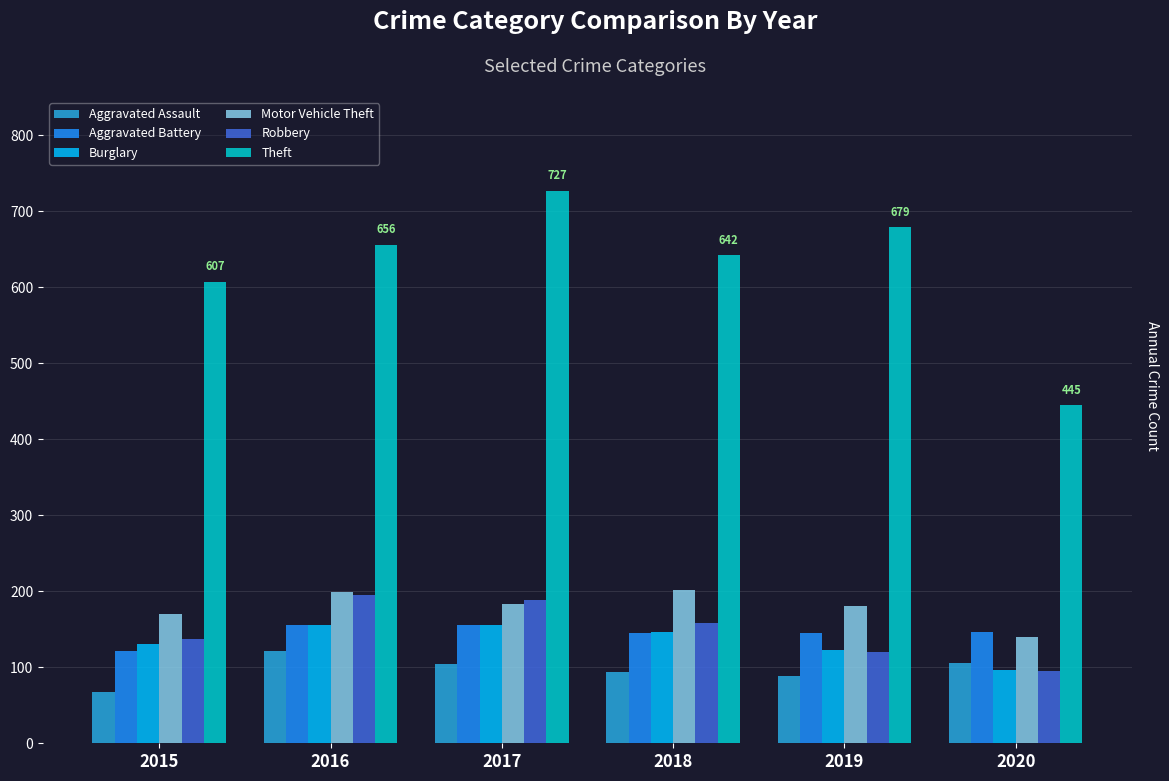

Is it true that Robbery equals 184 at 2019?

False